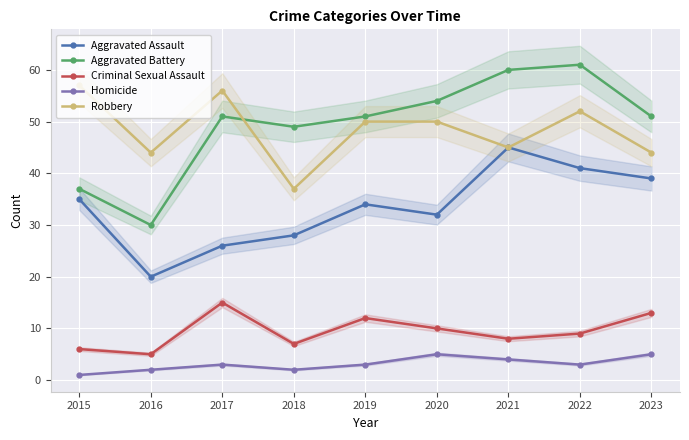

Is it true that Robbery equals 44 at 2023?

True